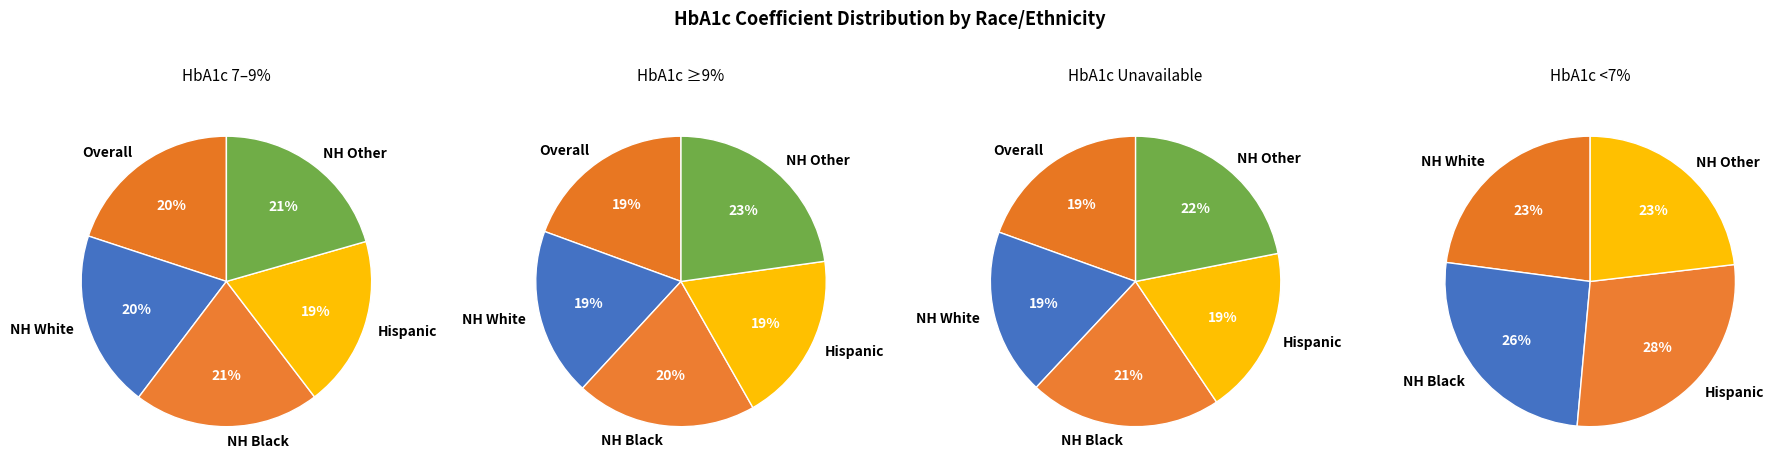

What is the total percentage of Hispanic and Overall?

39.0%